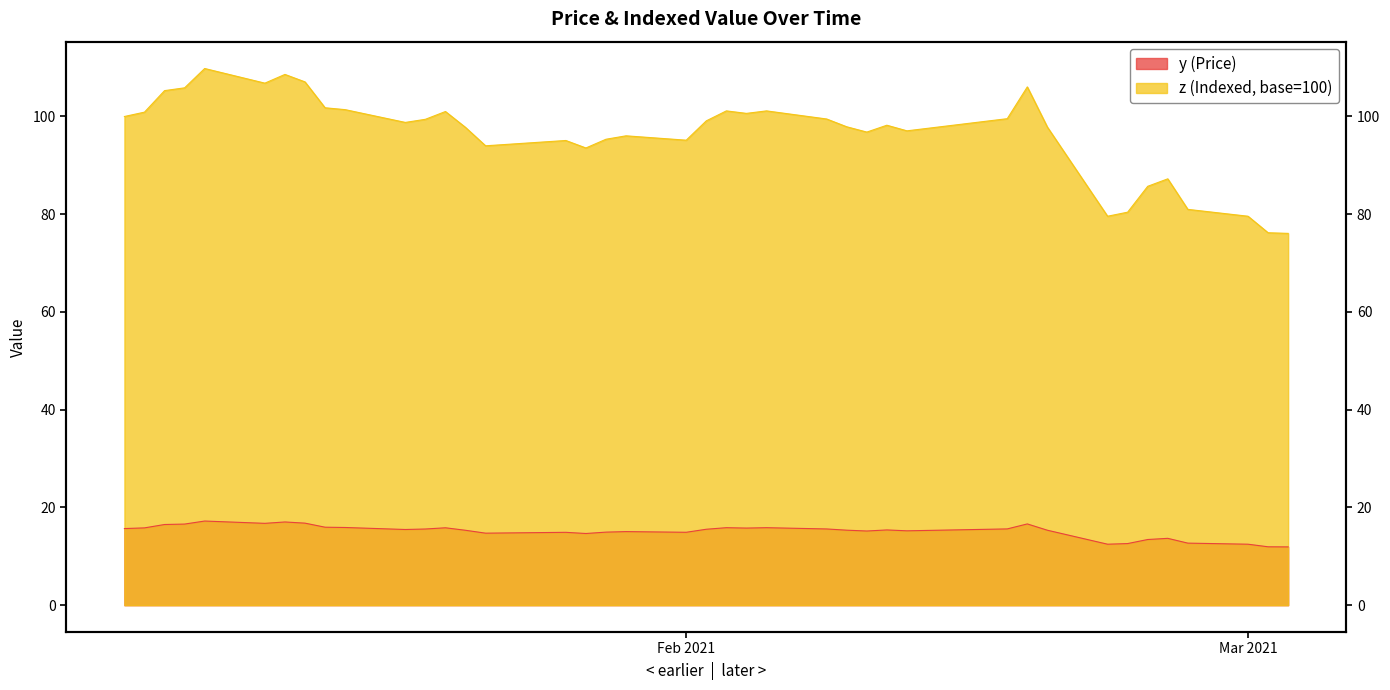

Which series has the widest spread of values?

z